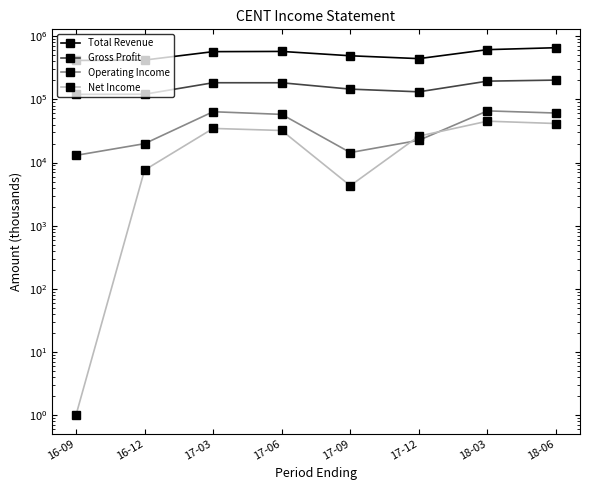

At which category is the sum across all series the highest?

18-06